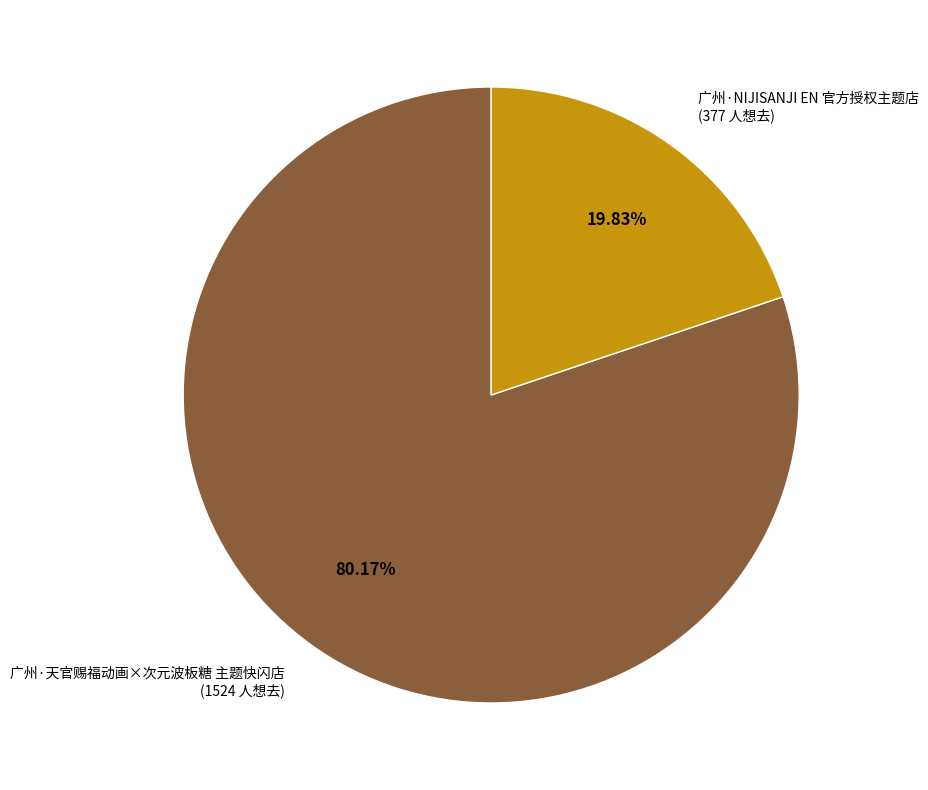

Combined, do 广州·天官赐福动画×次元波板糖 主题快闪店 and 广州·NIJISANJI EN 官方授权主题店 account for over 50%?

Yes